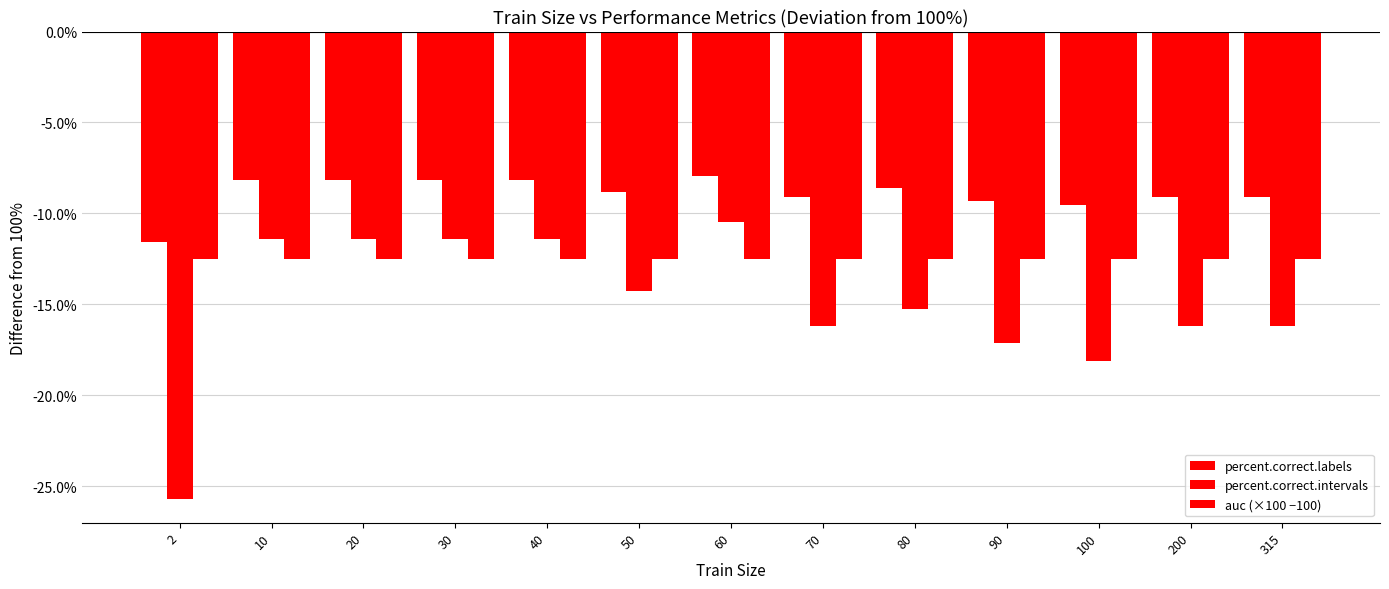

Rank the series by their maximum value, from highest to lowest.

percent.correct.labels, percent.correct.intervals, auc (×100 −100)